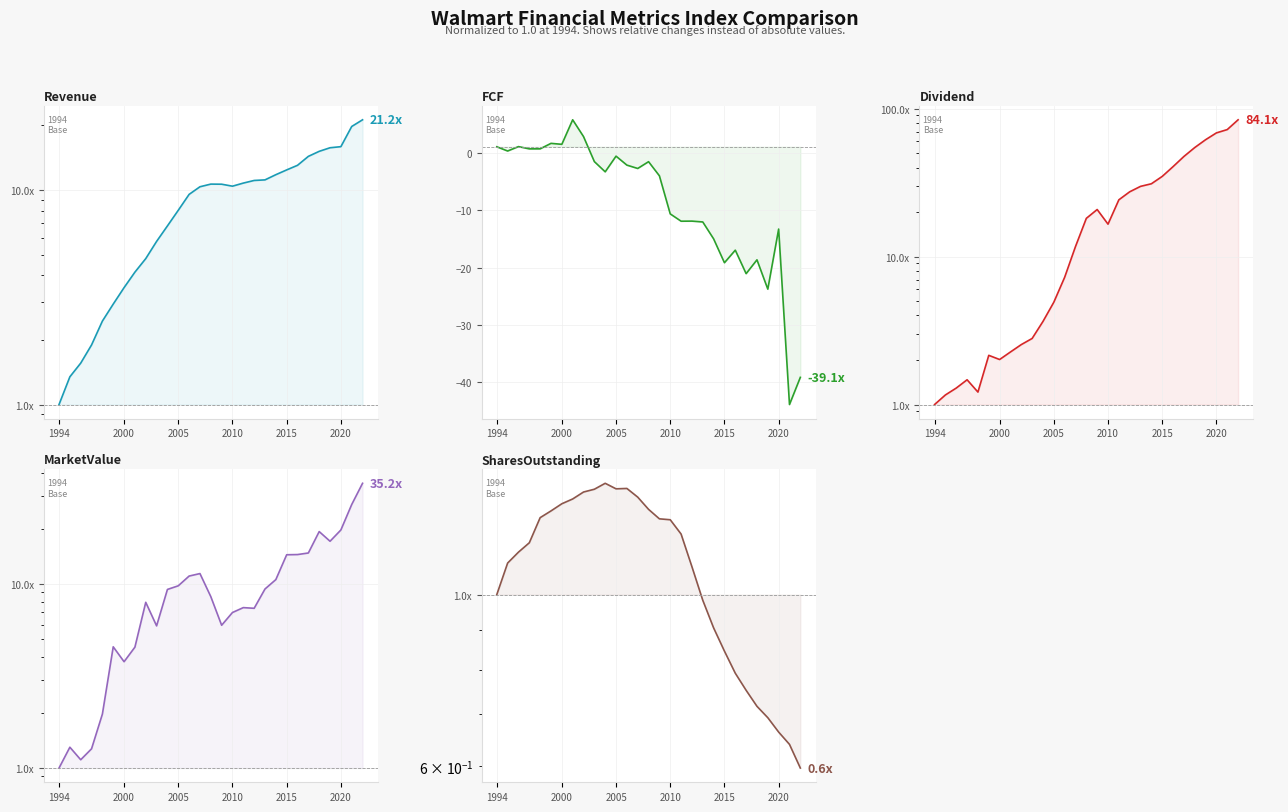

What is the maximum value shown in the chart?

84.1